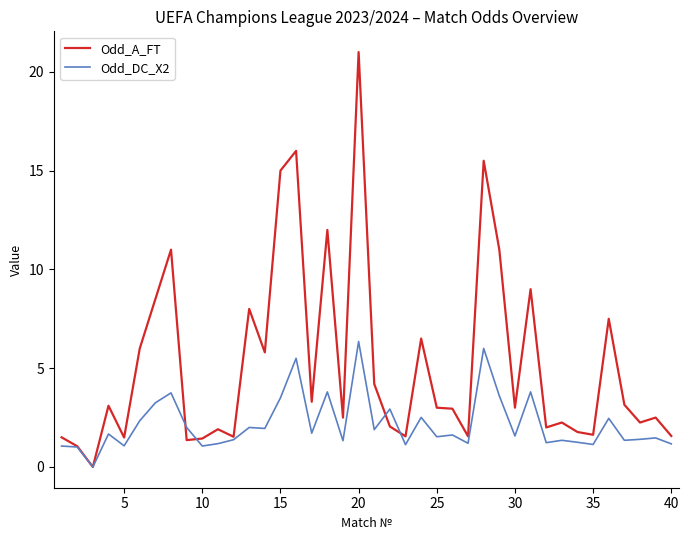

What is the difference between the second highest and minimum values in the Odd_DC_X2 series?

6.0